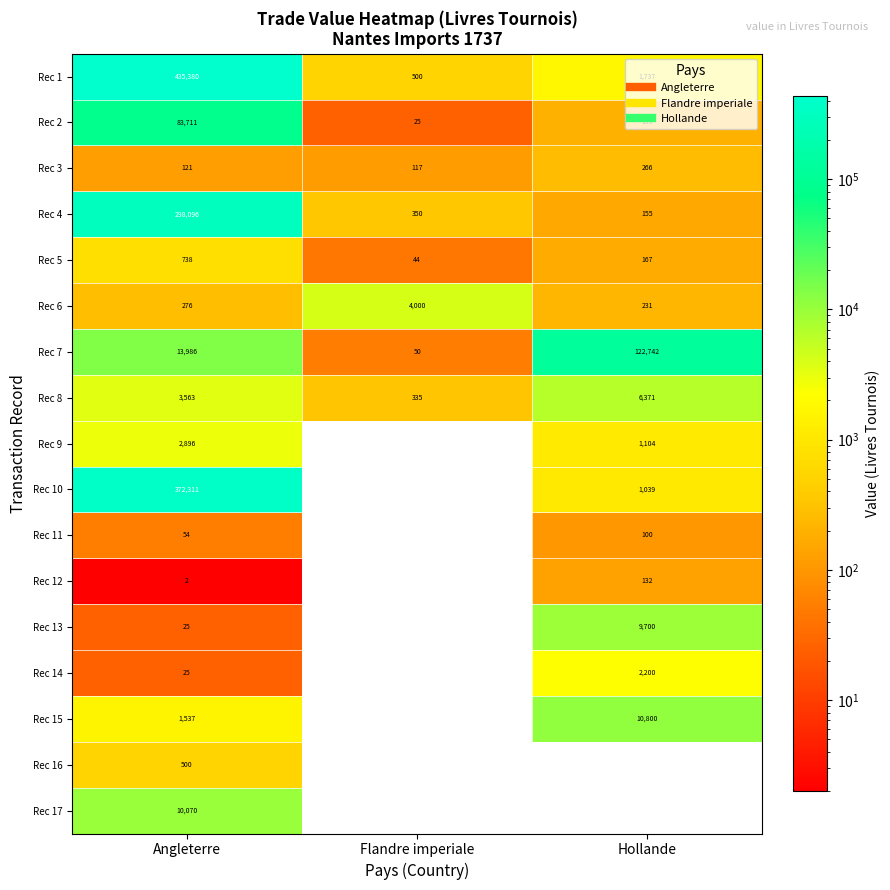

How many data points does each series have?

3